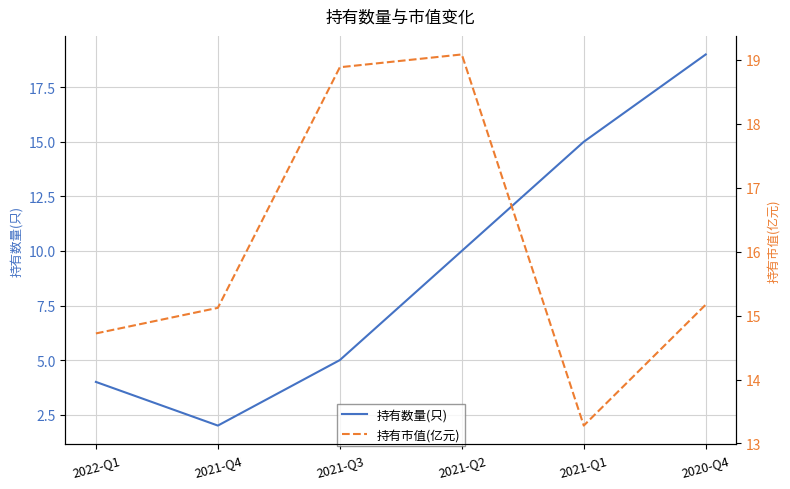

What is the value of the 持有数量(只) point at the 1st from the left?

4.0